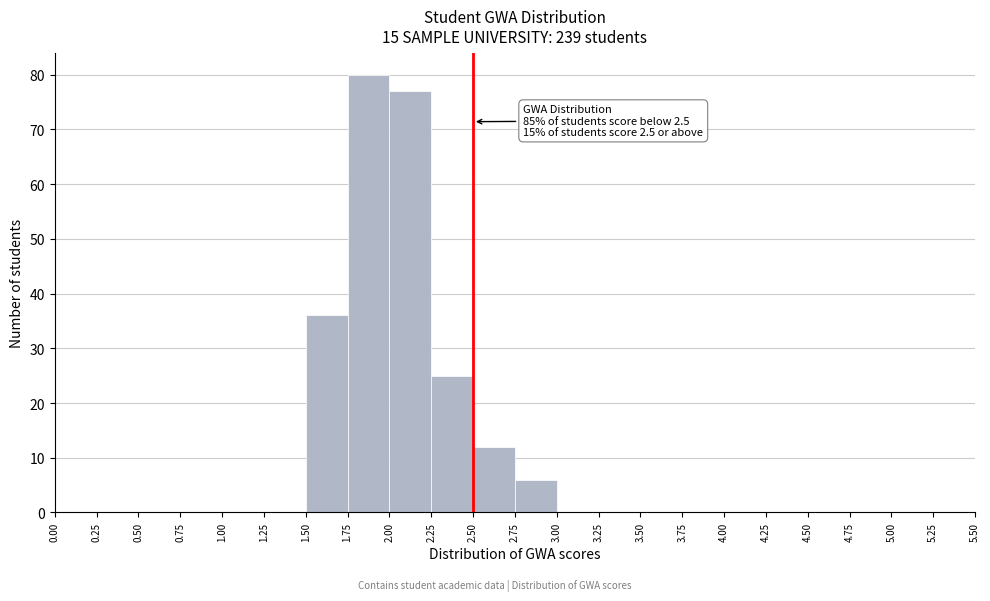

Which range on the x-axis has the tallest bar?

1.75 to 2.00